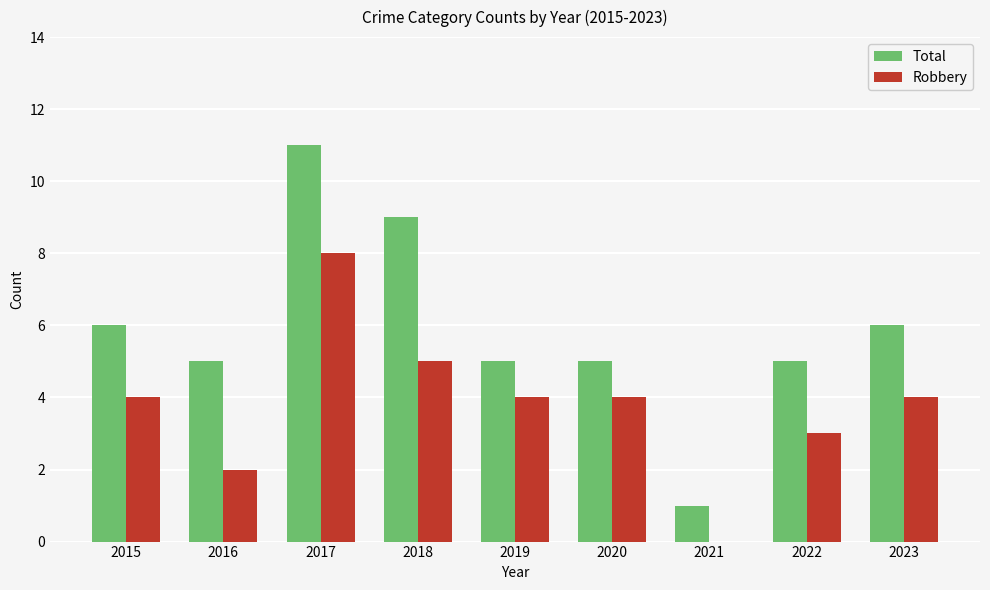

Does the chart contain stacked bars?

No